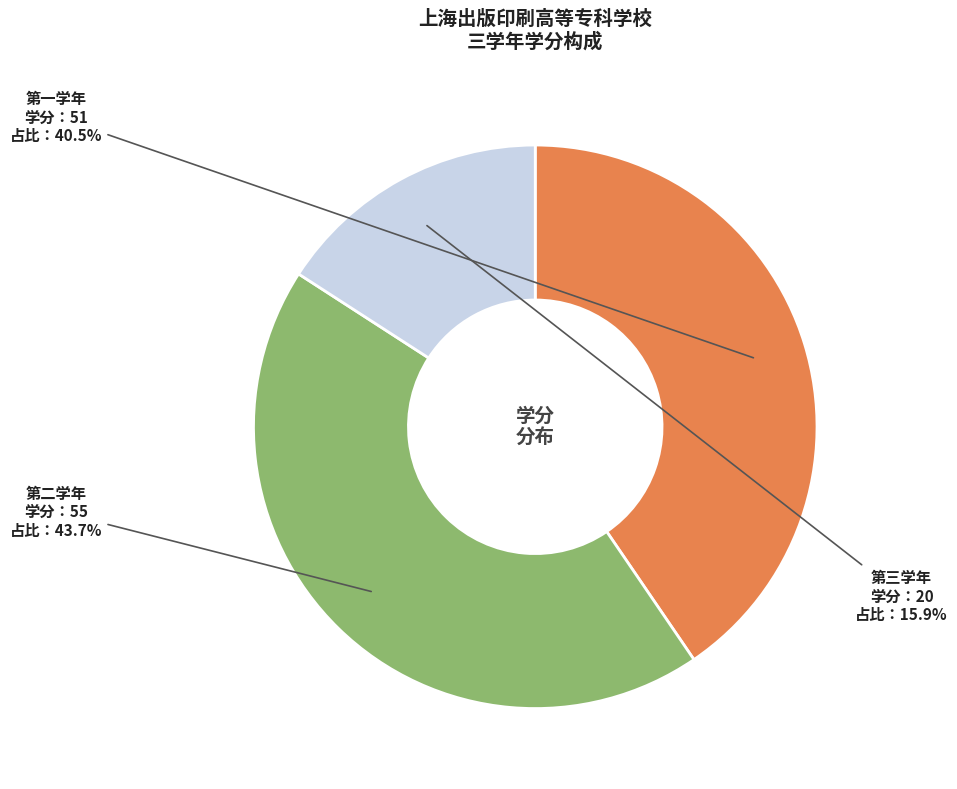

Rank the categories by value from highest to lowest.

第二学年, 第一学年, 第三学年